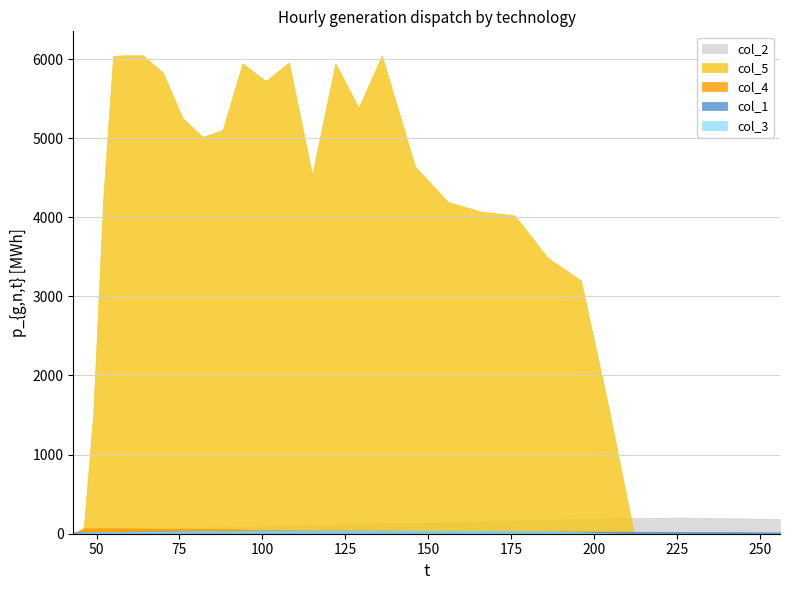

How many lines are shown in the chart?

5